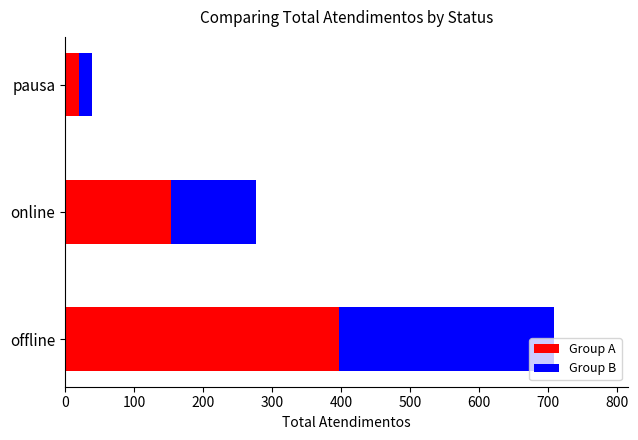

What are all the series names shown in the legend?

Group A, Group B